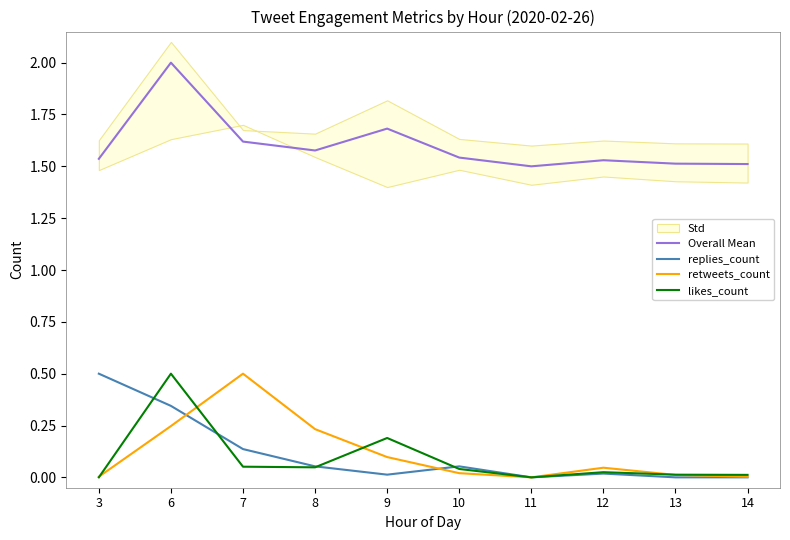

Rank the series at 6 from highest to lowest value.

Overall Mean, likes_count, replies_count, retweets_count